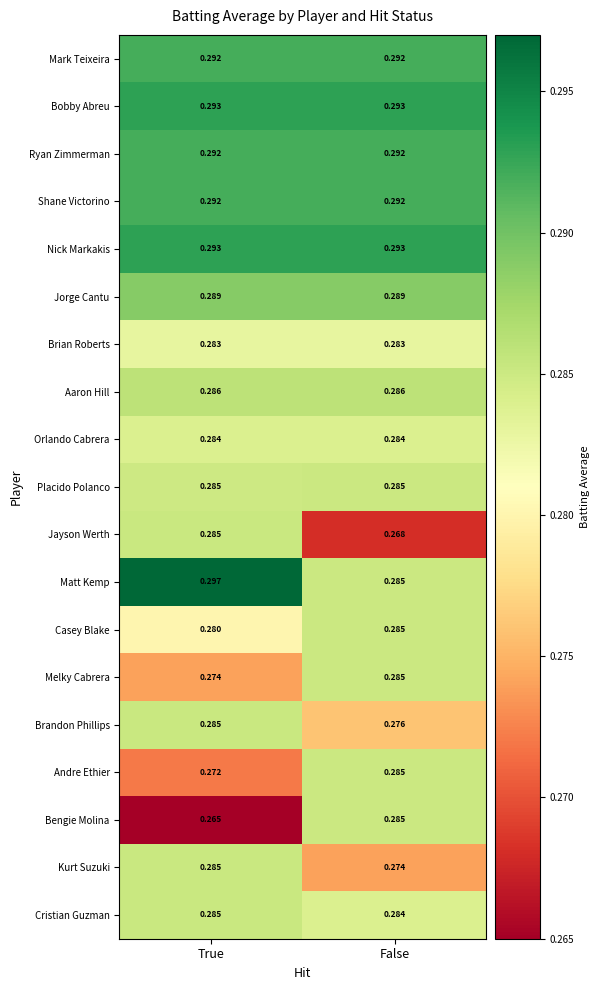

At which category is the sum across all series the highest?

True